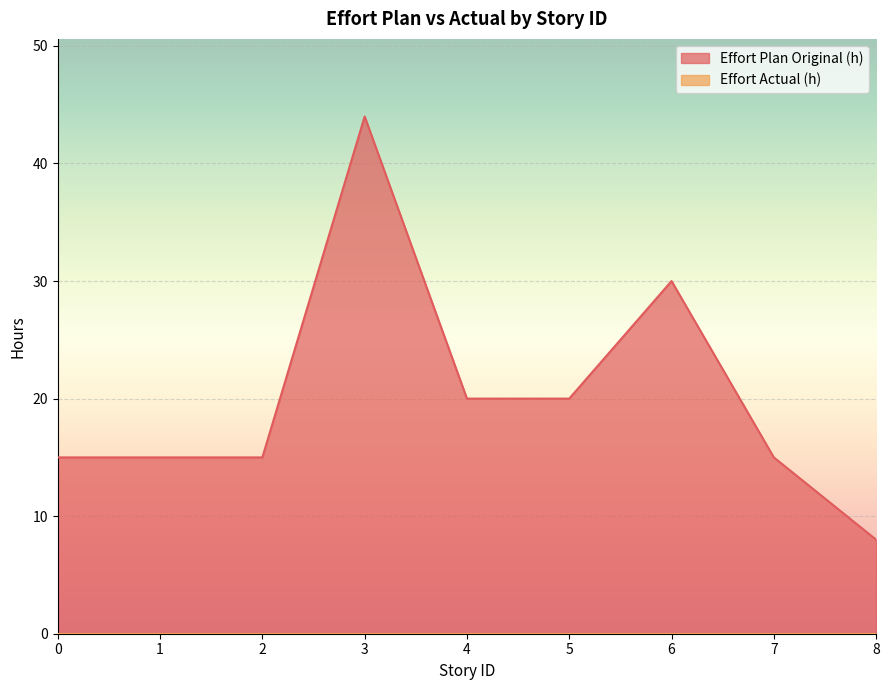

Reading left to right, list all the values displayed in this chart.

15	15	15	44	20	20	30	15	8